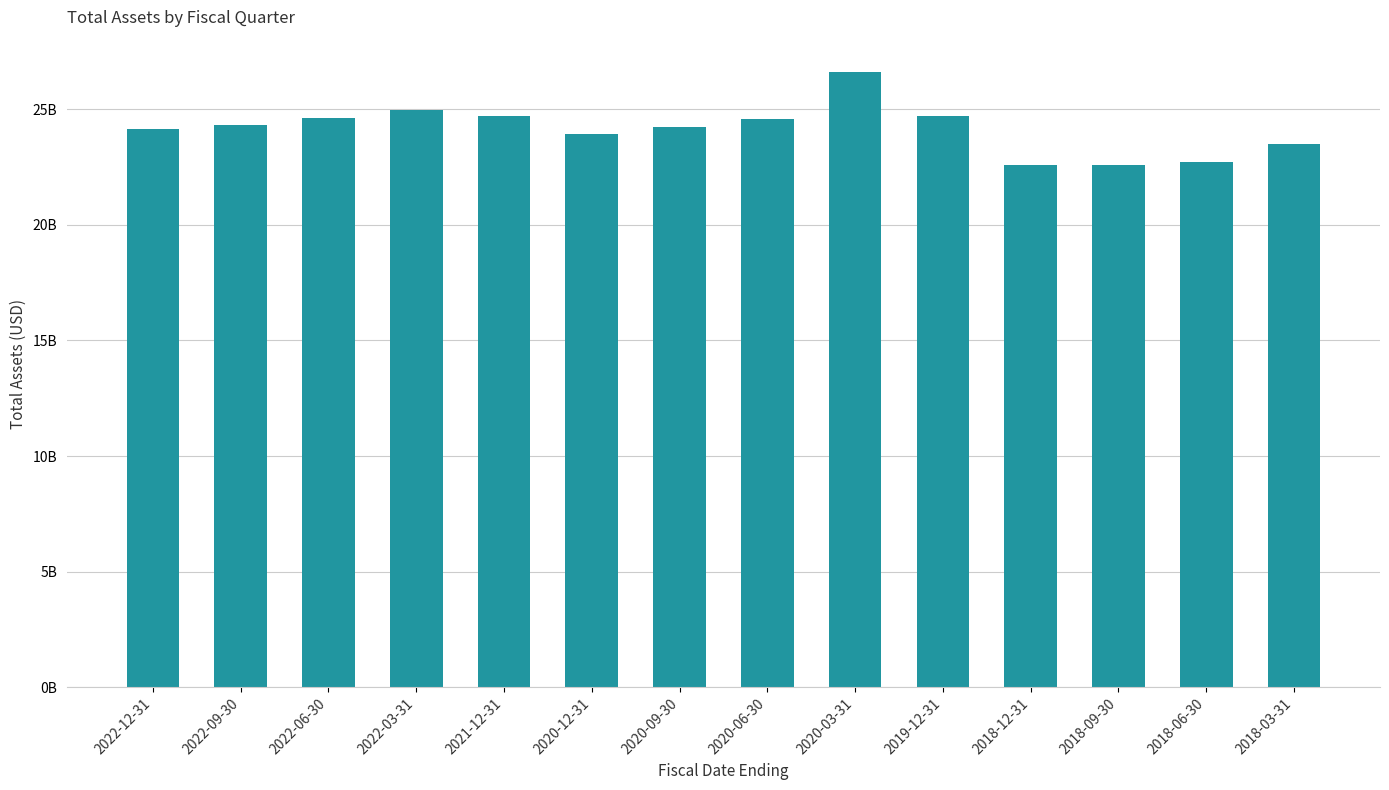

Where is the data nearest to the value 24601191500?

2020-06-30